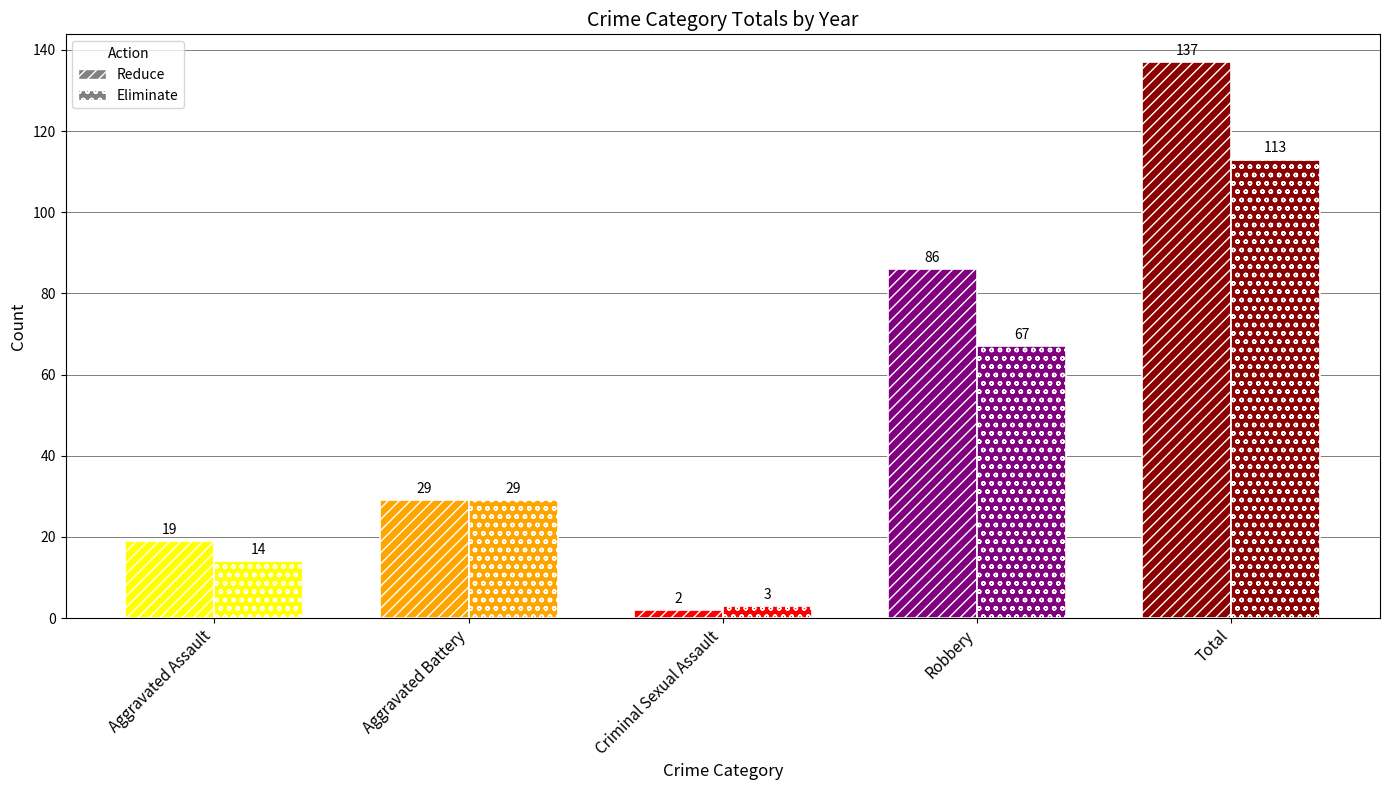

What is the spread (max minus min) of values at Aggravated Assault?

5